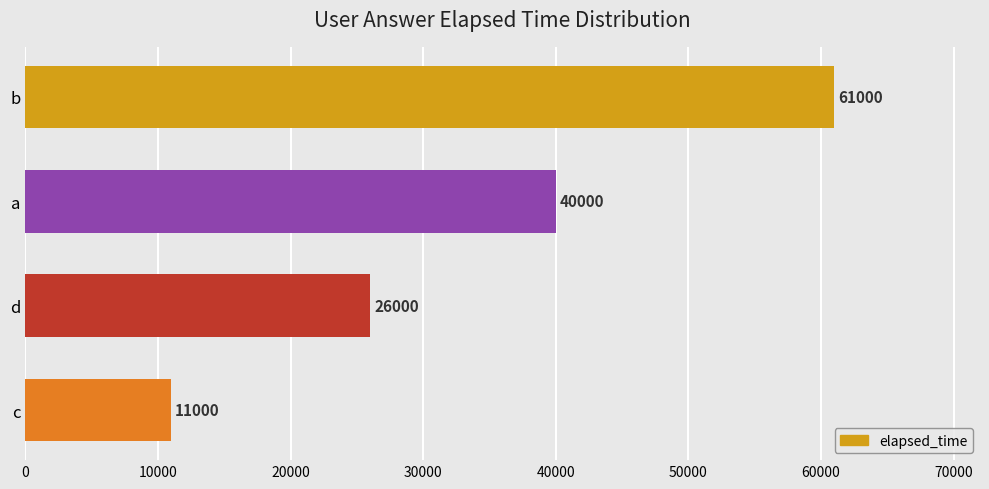

The chart shows a value of 55576 at a. True or false?

False